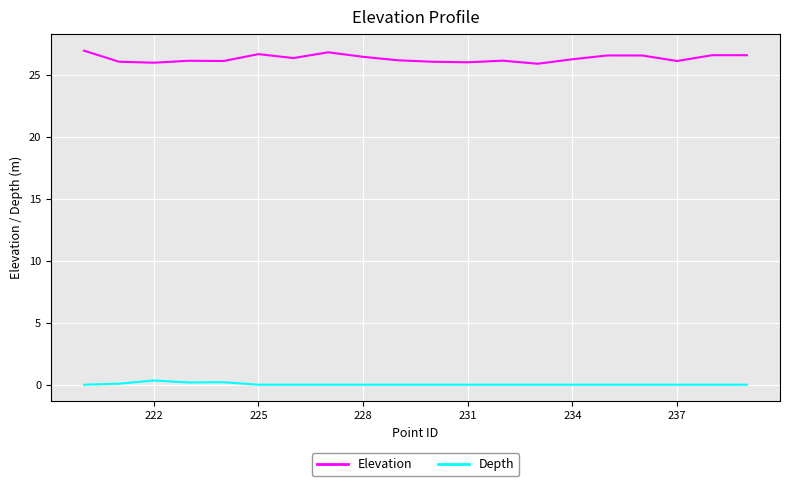

True or false: Depth and Elevation cross at least once.

False